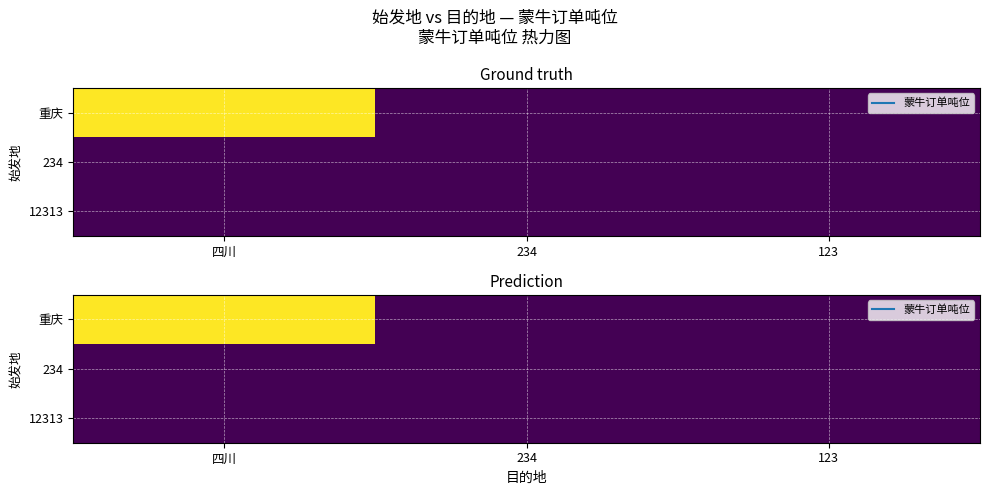

Is the value of 重庆 at 234 greater than the value of 12313 at 四川?

No